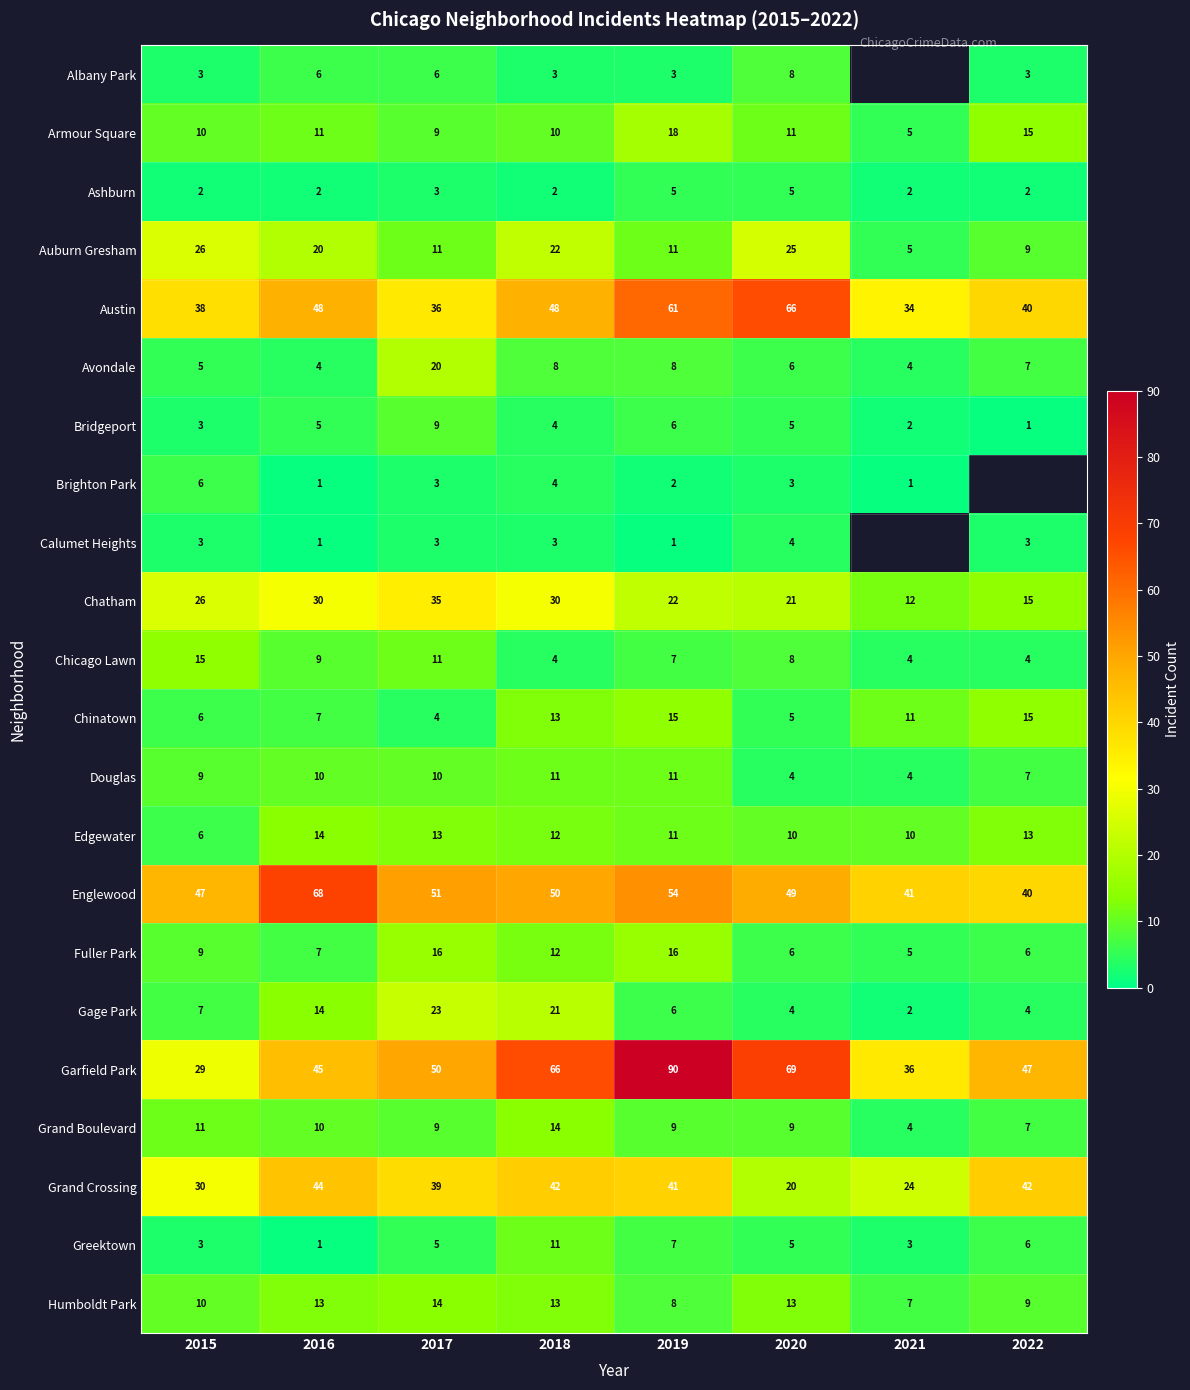

True or false: Greektown has a value of 0.9 at 2021.

False